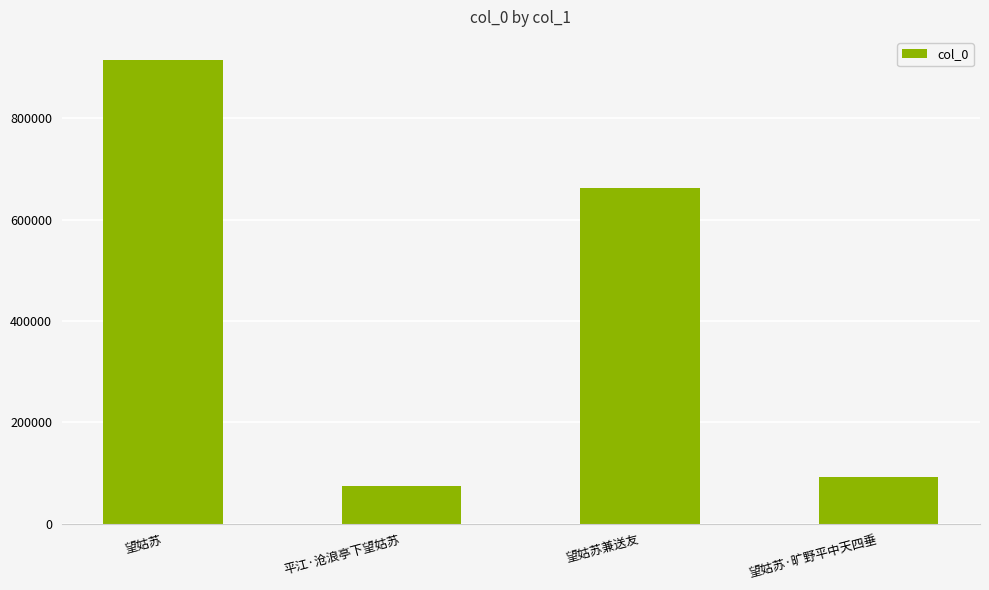

The value at 望姑苏·旷野平中天四垂 is 139467. True or false?

False